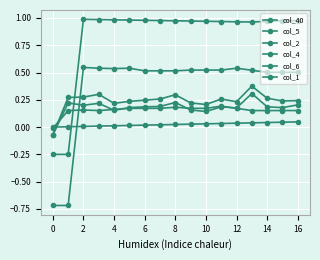

What is the maximum value for col_6?

0.2